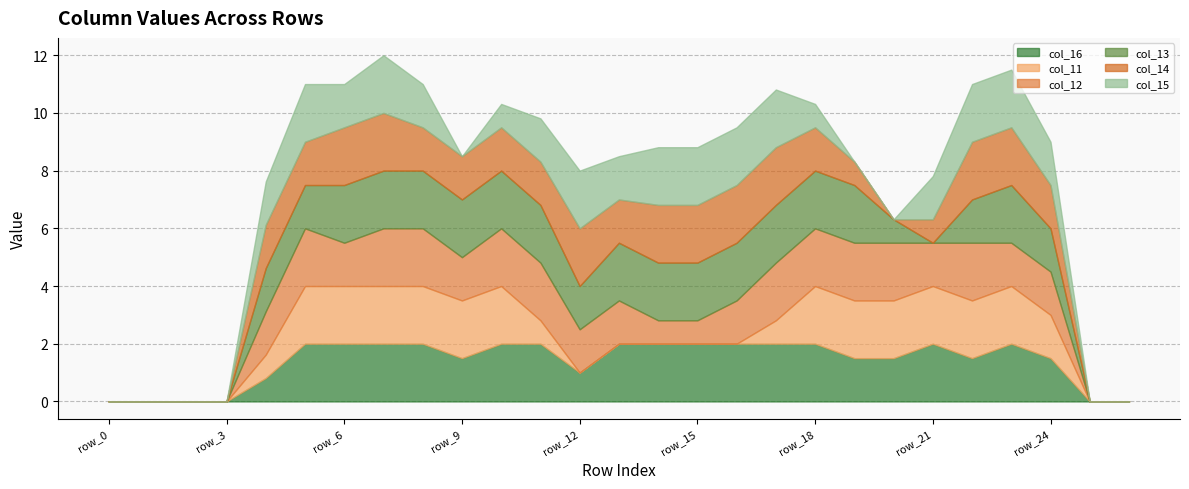

The col_14 series shows 2.0 at row_23. True or false?

True